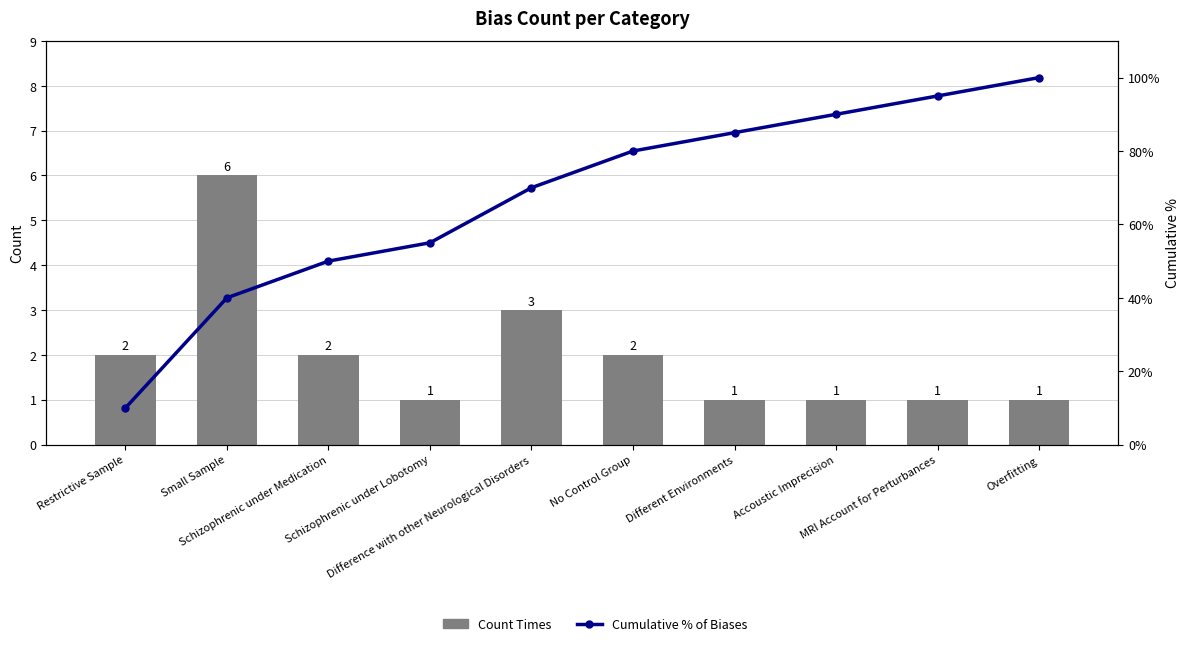

Rank the categories by Cumulative % of Biases value from highest to lowest.

Overfitting, MRI Account for Perturbances, Accoustic Imprecision, Different Environments, No Control Group, Difference with other Neurological Disorders, Schizophrenic under Lobotomy, Schizophrenic under Medication, Small Sample, Restrictive Sample